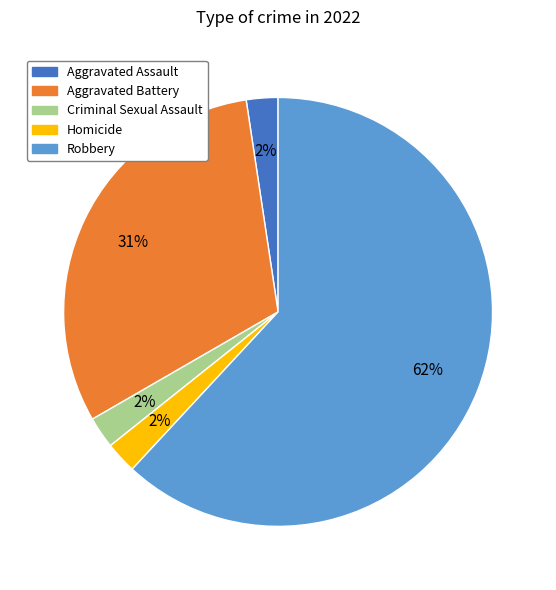

True or false: Robbery accounts for 62% of the total.

True